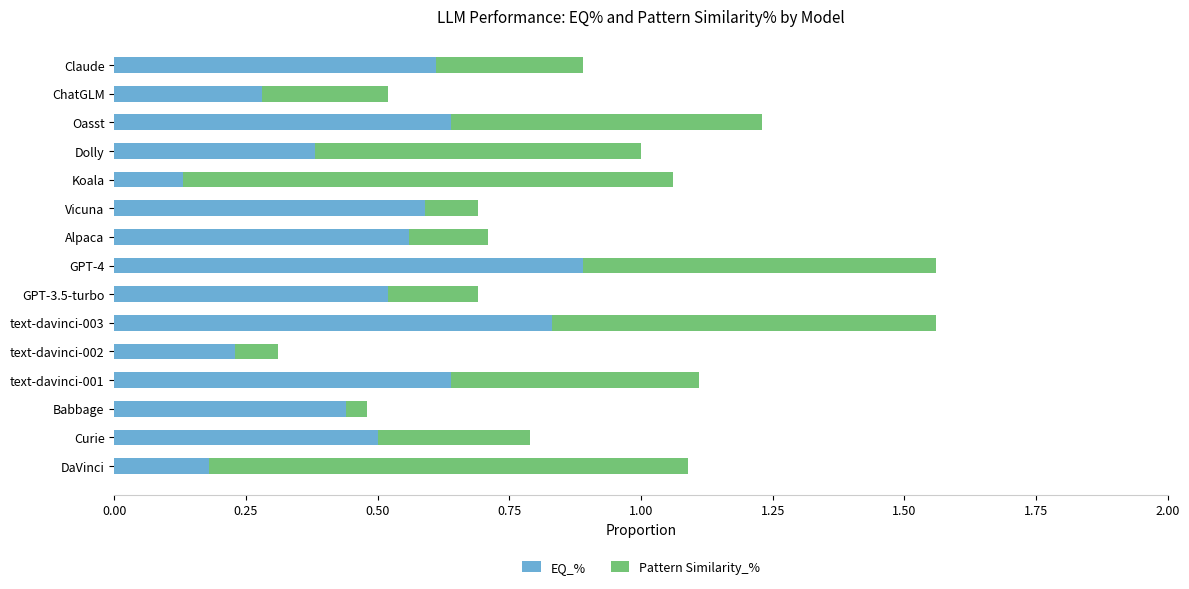

The EQ_% series shows 0.5 at Curie. True or false?

True